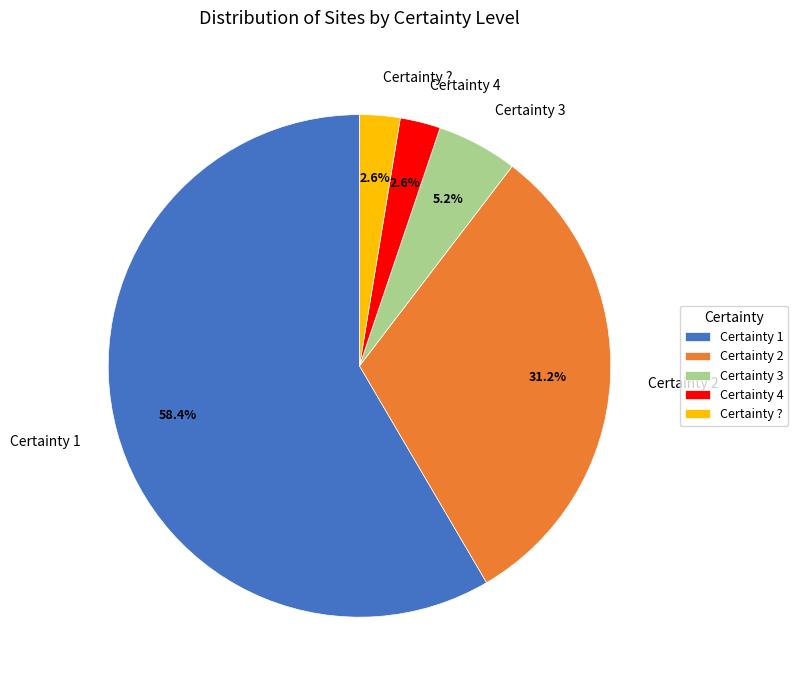

What is the ratio of the value at Certainty 2 to the value at Certainty 1?

0.5